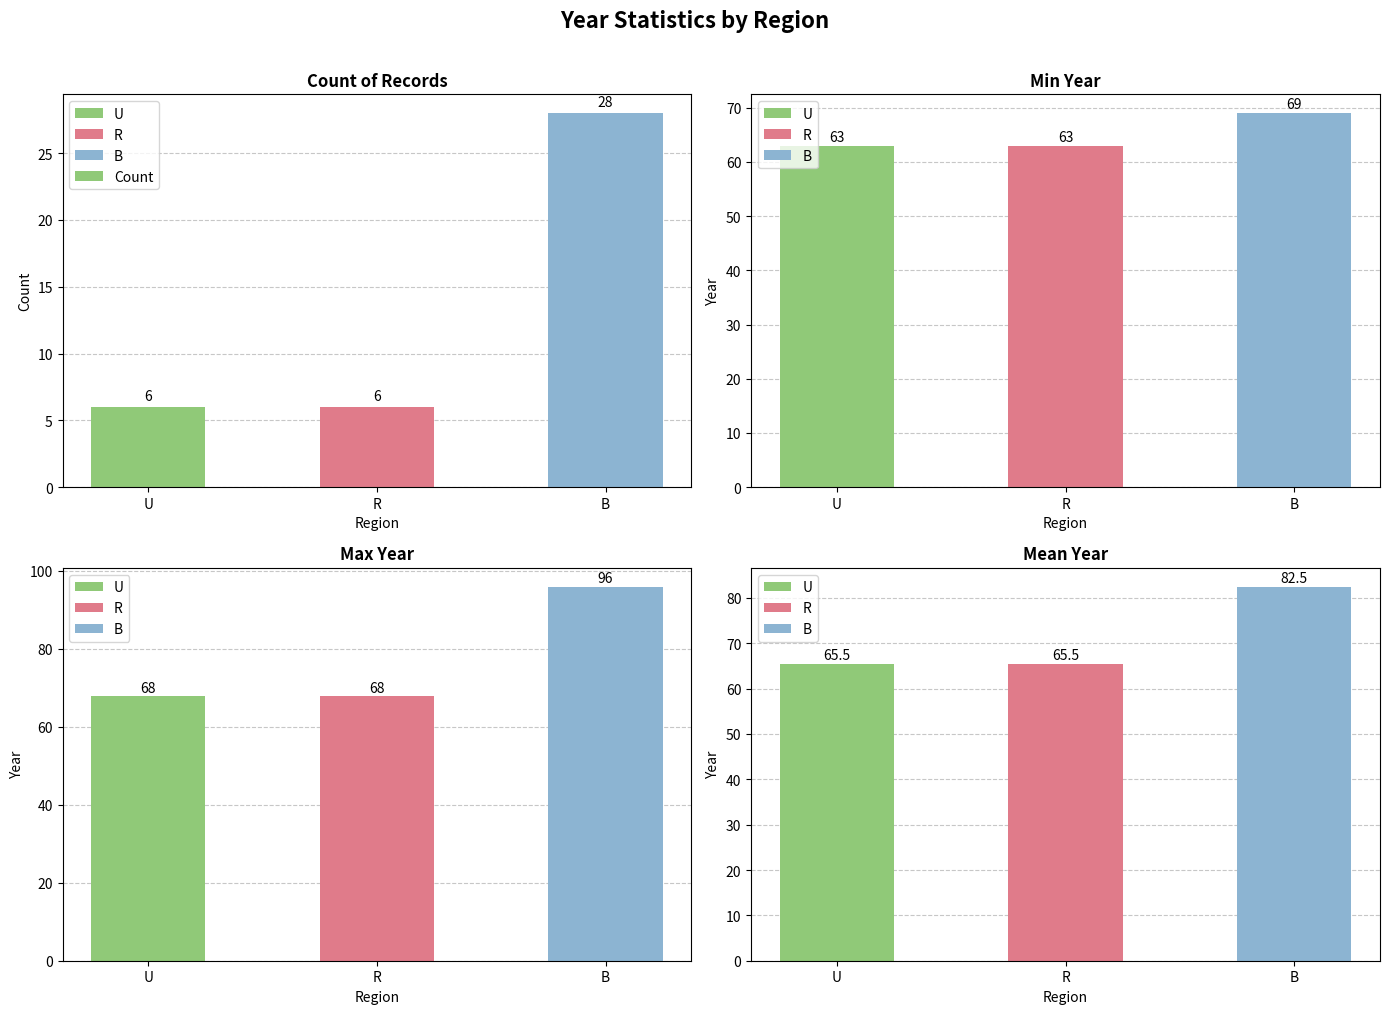

At which category does the chart reach its minimum across all series?

U